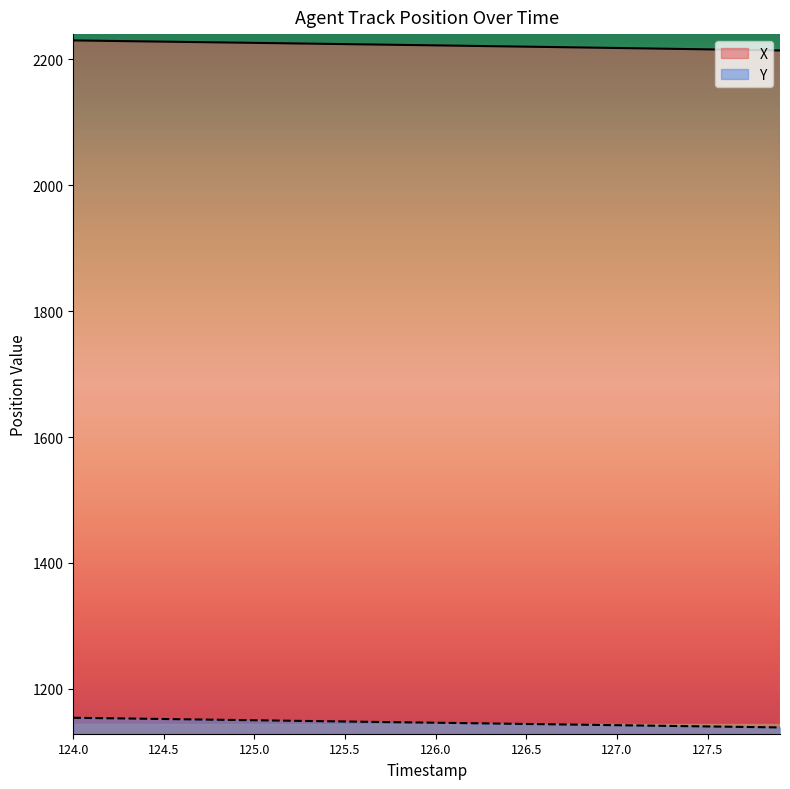

Is it true that X equals 3761.0 at 126.9?

False